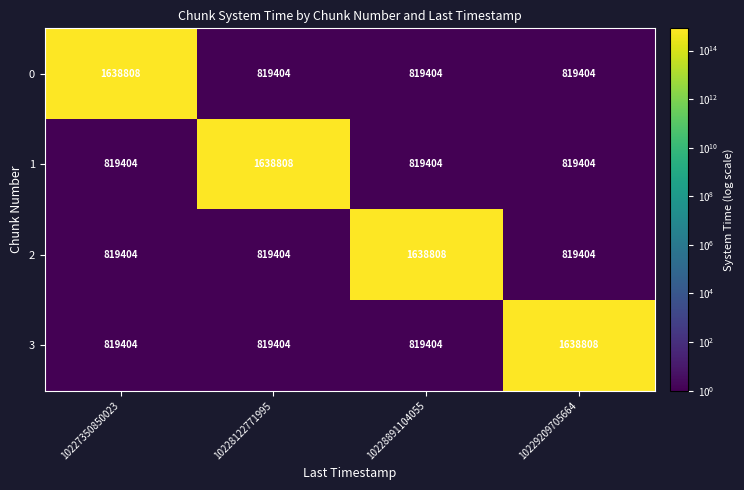

What value does the 2 series have at 10228122771995?

819404